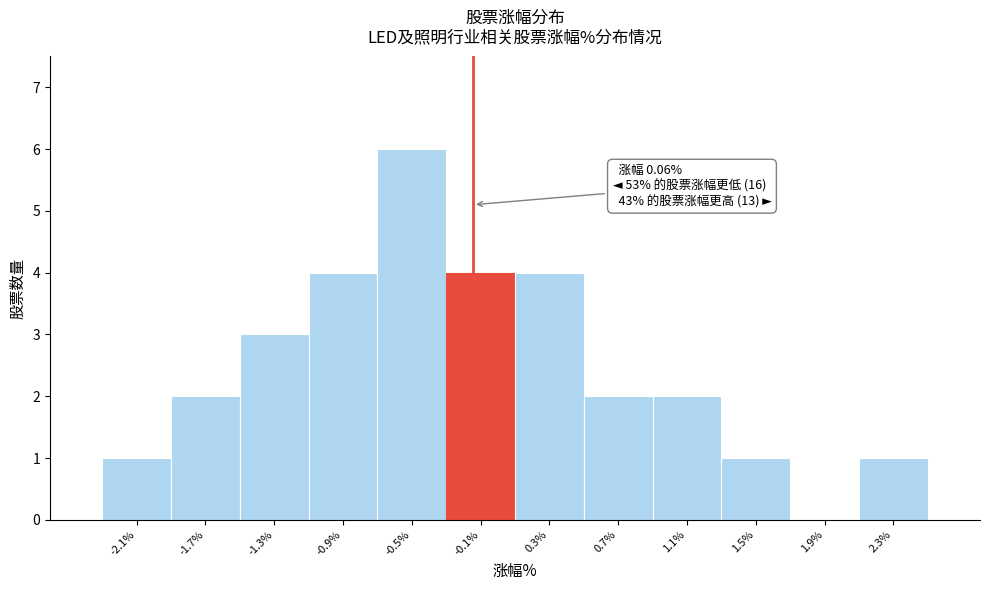

Reading left to right, what are all the values shown in this chart?

-2.1%=1	-1.7%=2	-1.3%=3	-0.9%=4	-0.5%=6	-0.1%=4	0.3%=4	0.7%=2	1.1%=2	1.5%=1	1.9%=0	2.3%=1